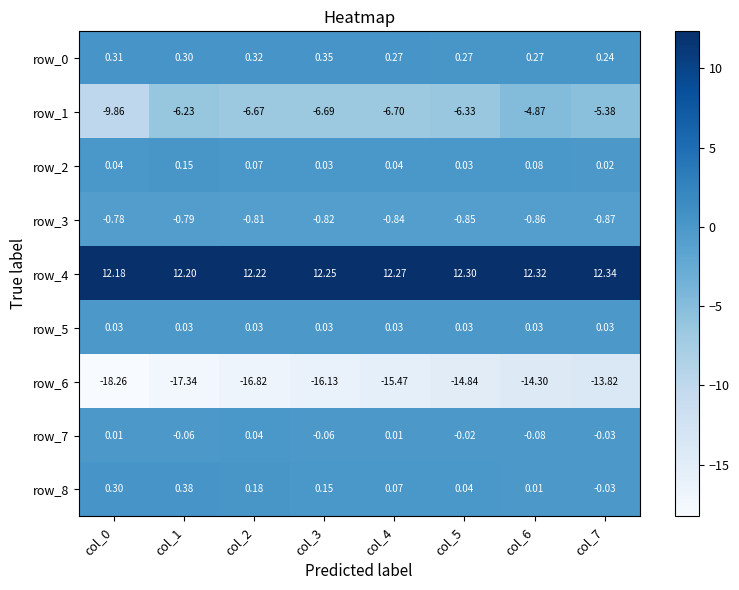

True or false: row_4 has a value of 5.7 at col_6.

False